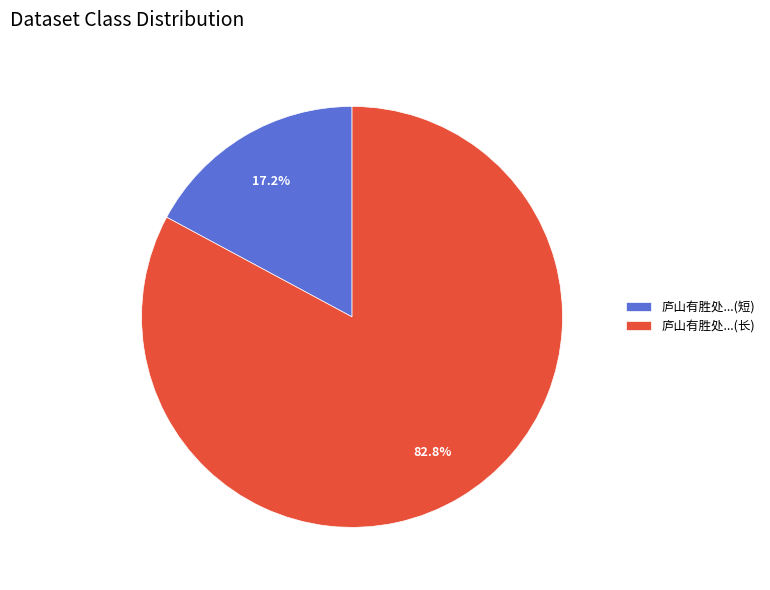

What percentage is NOT represented by 庐山有胜处...(长)?

17.2%